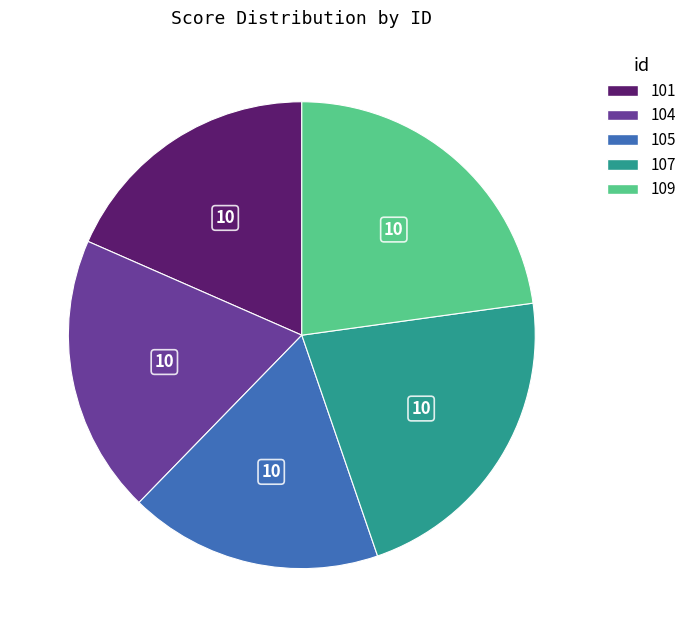

Rank the categories by value from highest to lowest.

109, 107, 104, 101, 105